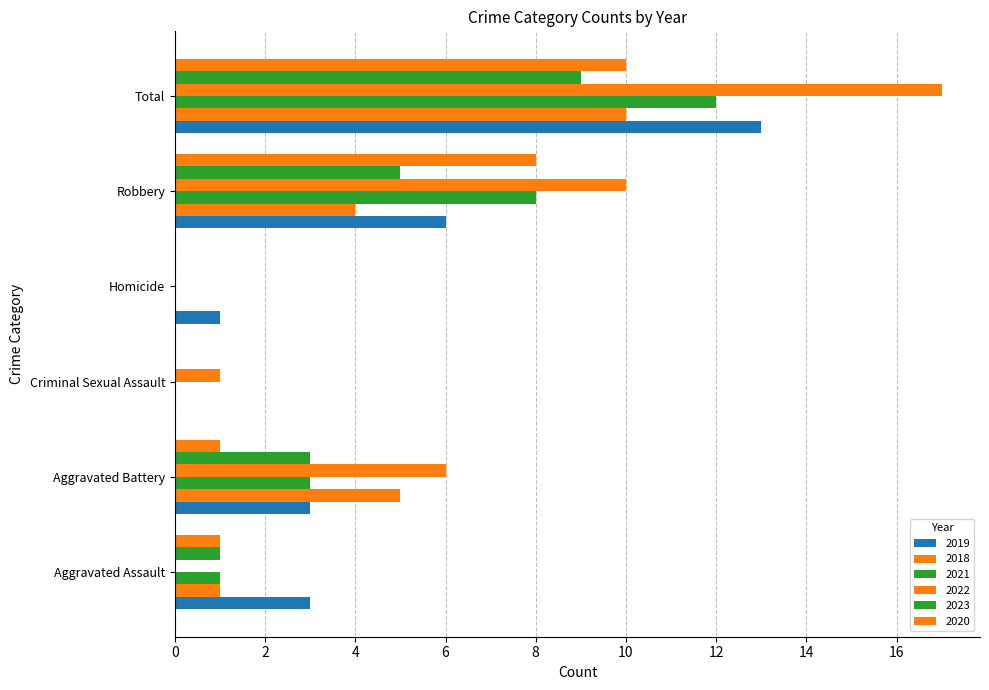

Reading left to right, list all the values displayed in this chart.

2019: Aggravated Assault=3	Aggravated Battery=3	Criminal Sexual Assault=0	Homicide=1	Robbery=6	Total=13
2018: Aggravated Assault=1	Aggravated Battery=5	Criminal Sexual Assault=0	Homicide=0	Robbery=4	Total=10
2021: Aggravated Assault=1	Aggravated Battery=3	Criminal Sexual Assault=0	Homicide=0	Robbery=8	Total=12
2022: Aggravated Assault=0	Aggravated Battery=6	Criminal Sexual Assault=1	Homicide=0	Robbery=10	Total=17
2023: Aggravated Assault=1	Aggravated Battery=3	Criminal Sexual Assault=0	Homicide=0	Robbery=5	Total=9
2020: Aggravated Assault=1	Aggravated Battery=1	Criminal Sexual Assault=0	Homicide=0	Robbery=8	Total=10